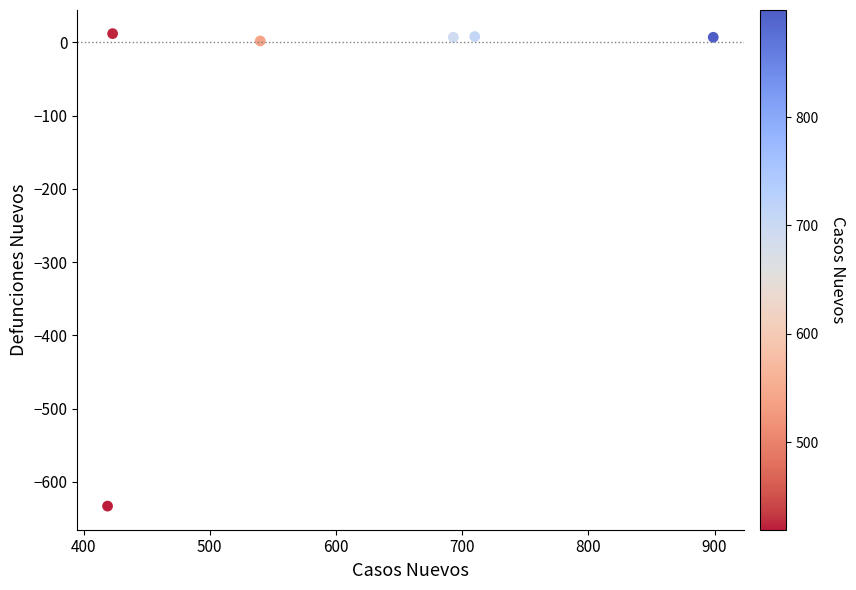

What is the range of X values (max minus min)?

480